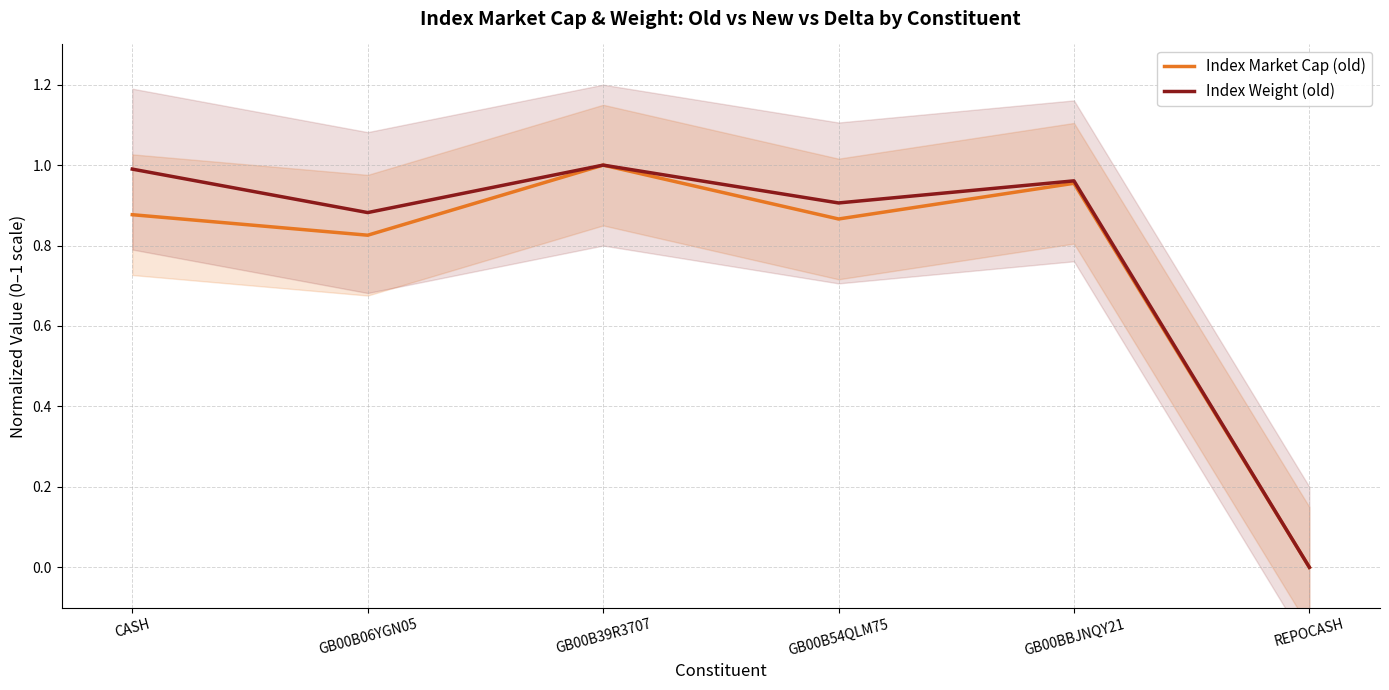

What is the difference between the maximum and minimum values in the Index Weight (old) series?

1.0